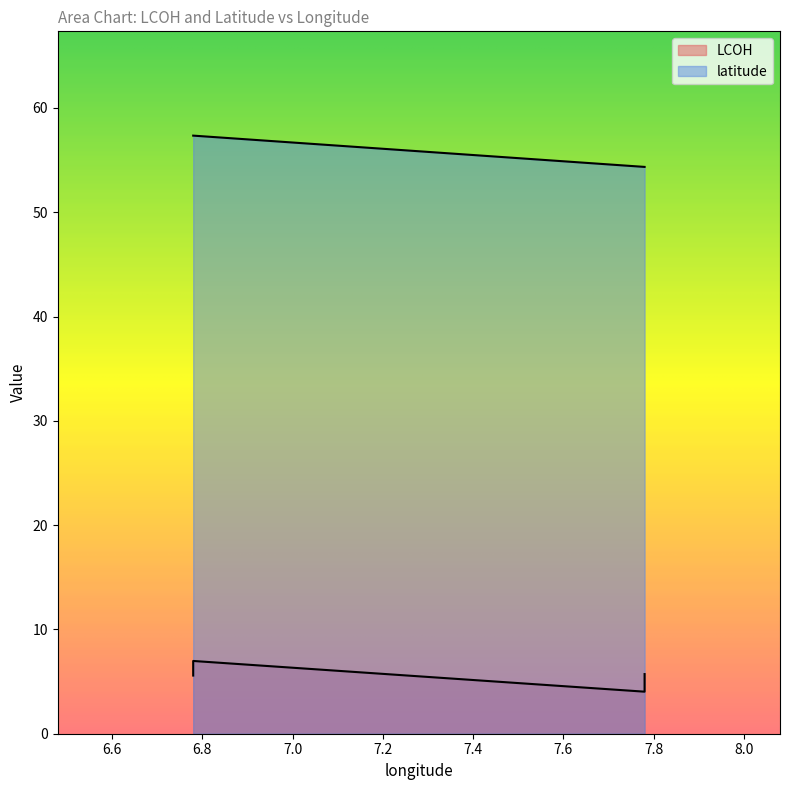

At which label does LCOH first exceed 5?

6.78